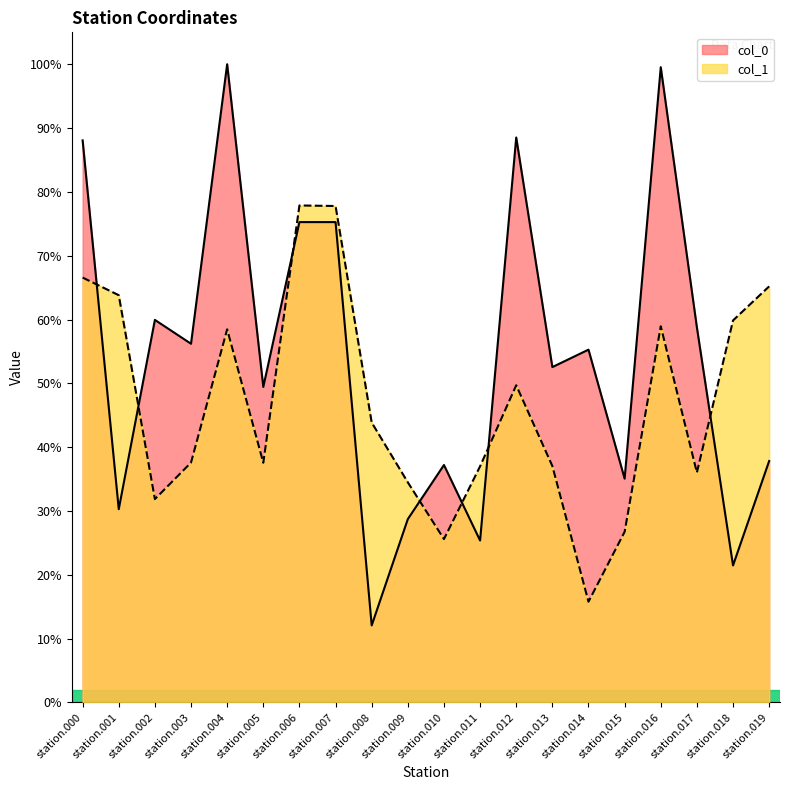

What is the difference between the maximum and second lowest values in the col_0 series?

0.8